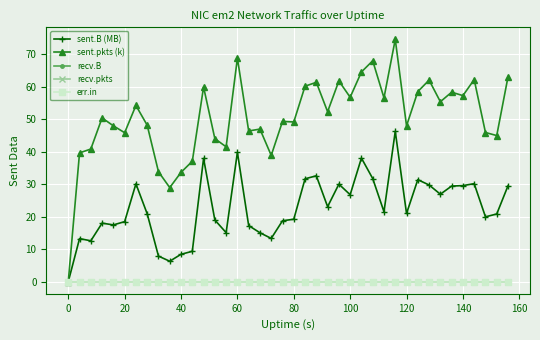

Does the chart have visible grid lines?

Yes